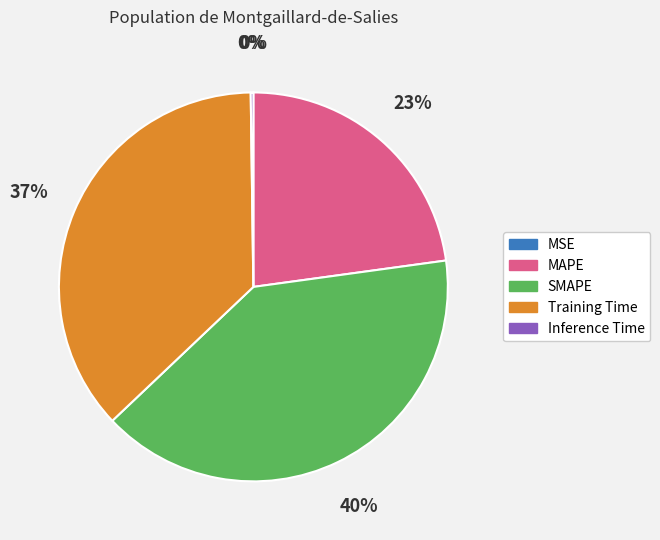

Does SMAPE account for over 50% of the chart?

No